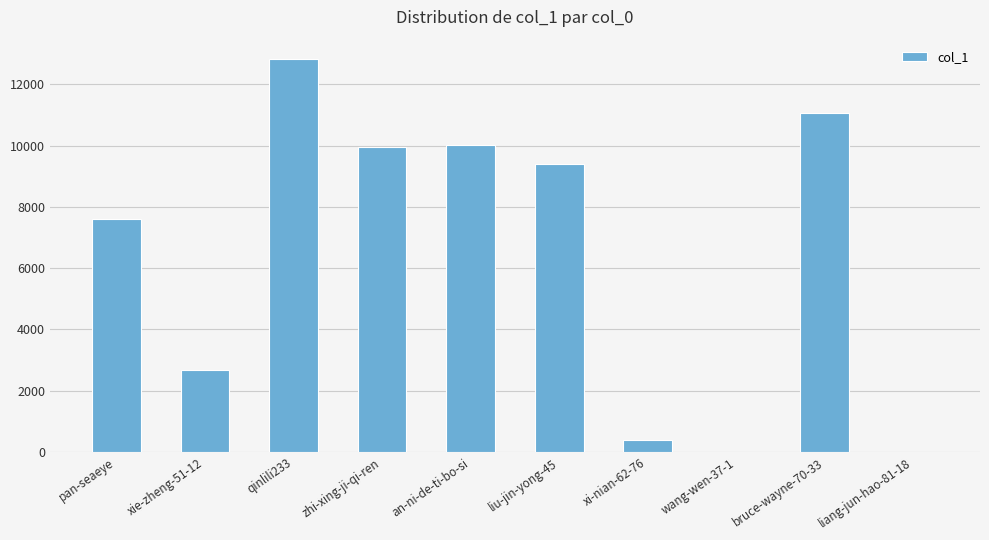

What is the sum of the values at qinlili233 and zhi-xing-ji-qi-ren?

22758